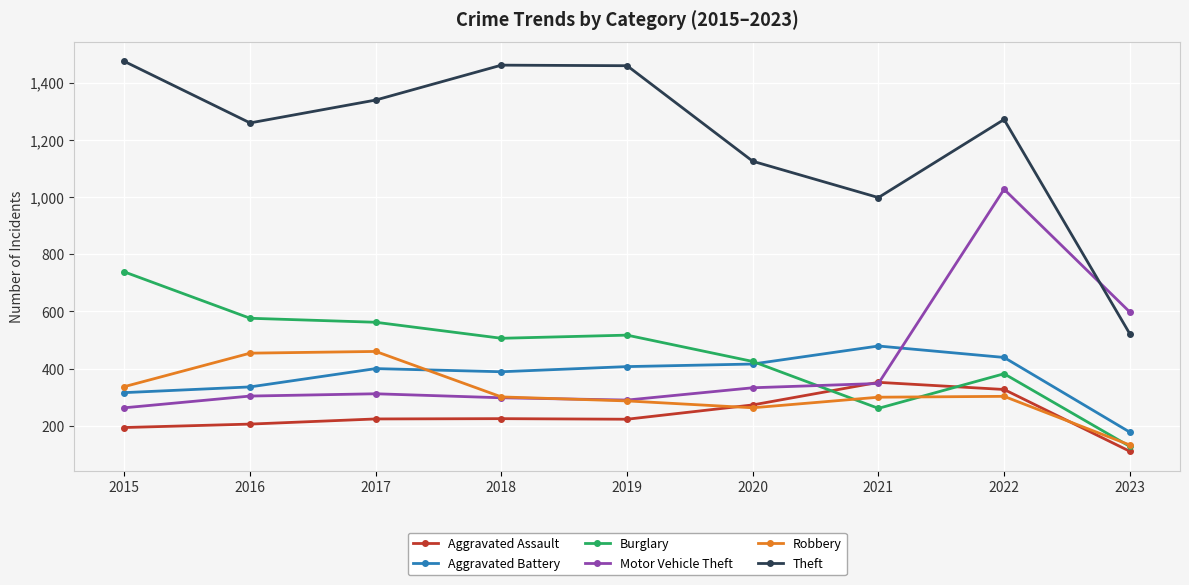

Is it true that Aggravated Battery equals 662 at 2019?

False